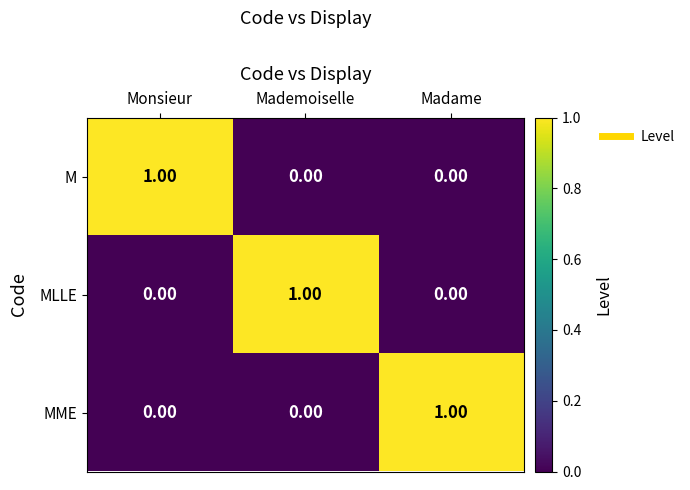

Which category has the highest value in the MLLE series?

Mademoiselle